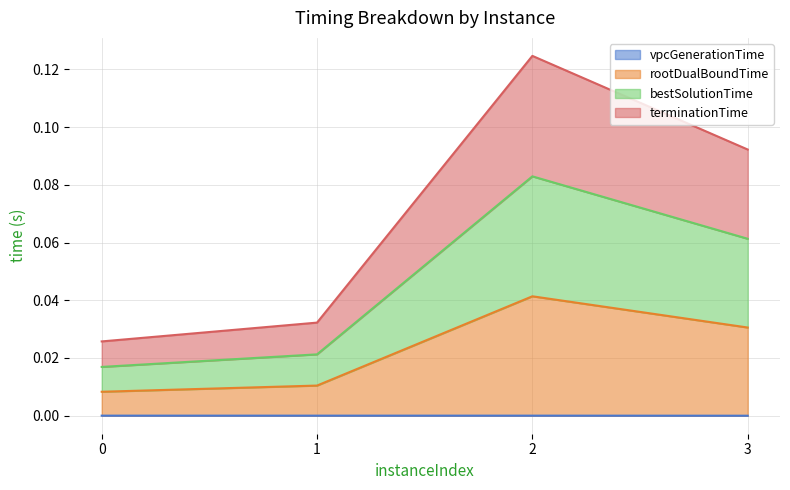

How many distinct data groups are displayed?

4